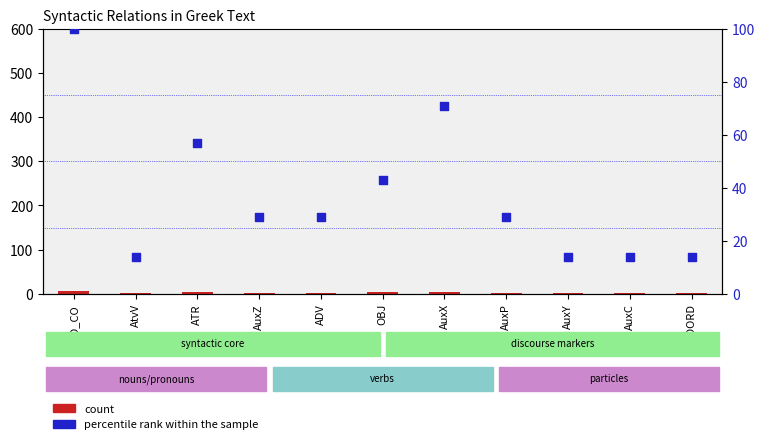

What are all the series names shown in the legend?

count, percentile rank within the sample